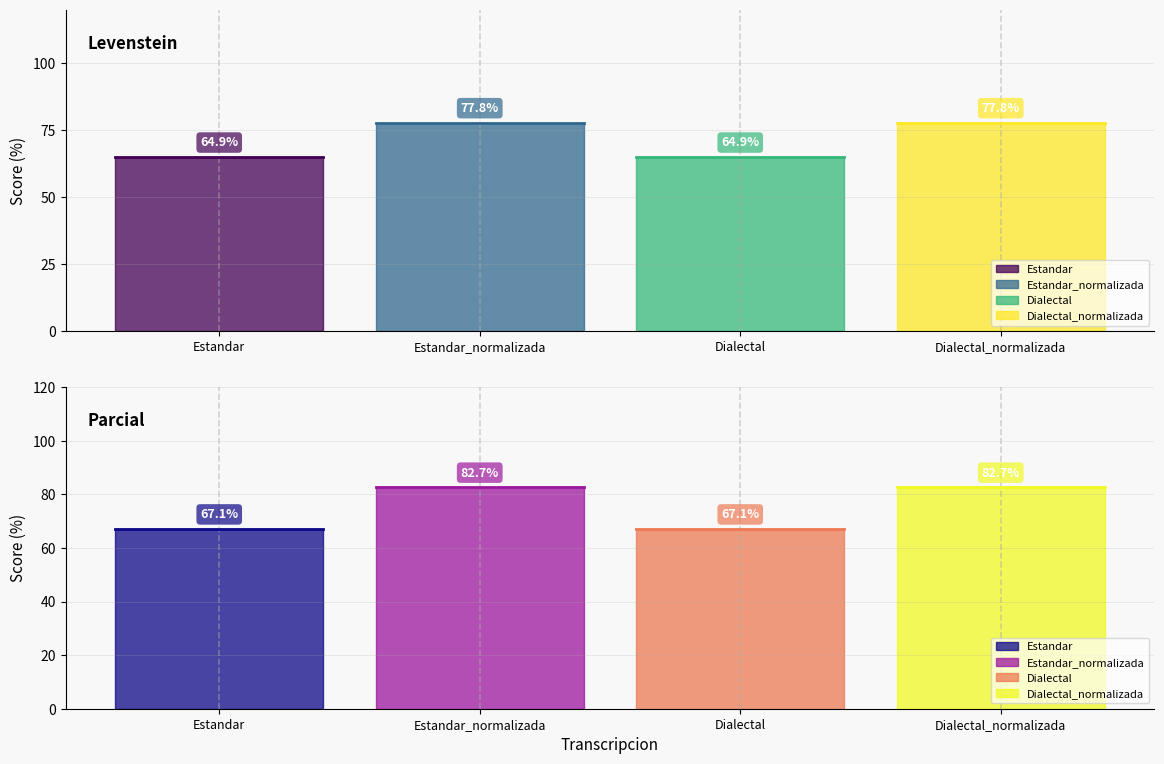

What is the difference between the highest and lowest values at Dialectal?

2.1